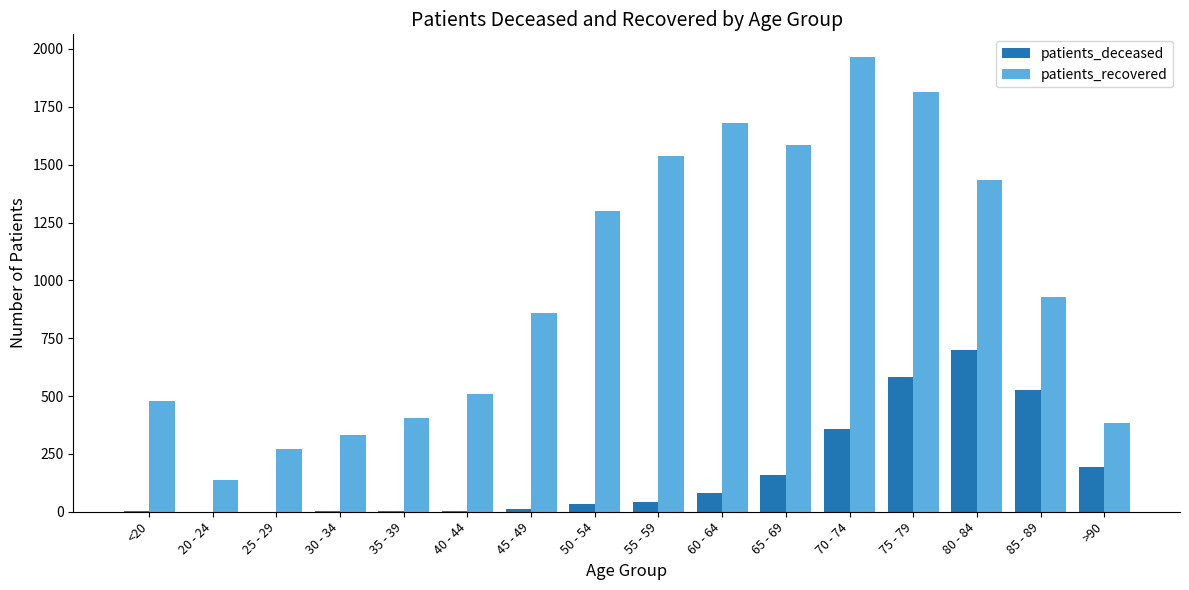

Between 20 - 24 and 85 - 89, which series saw the biggest shift?

patients_recovered